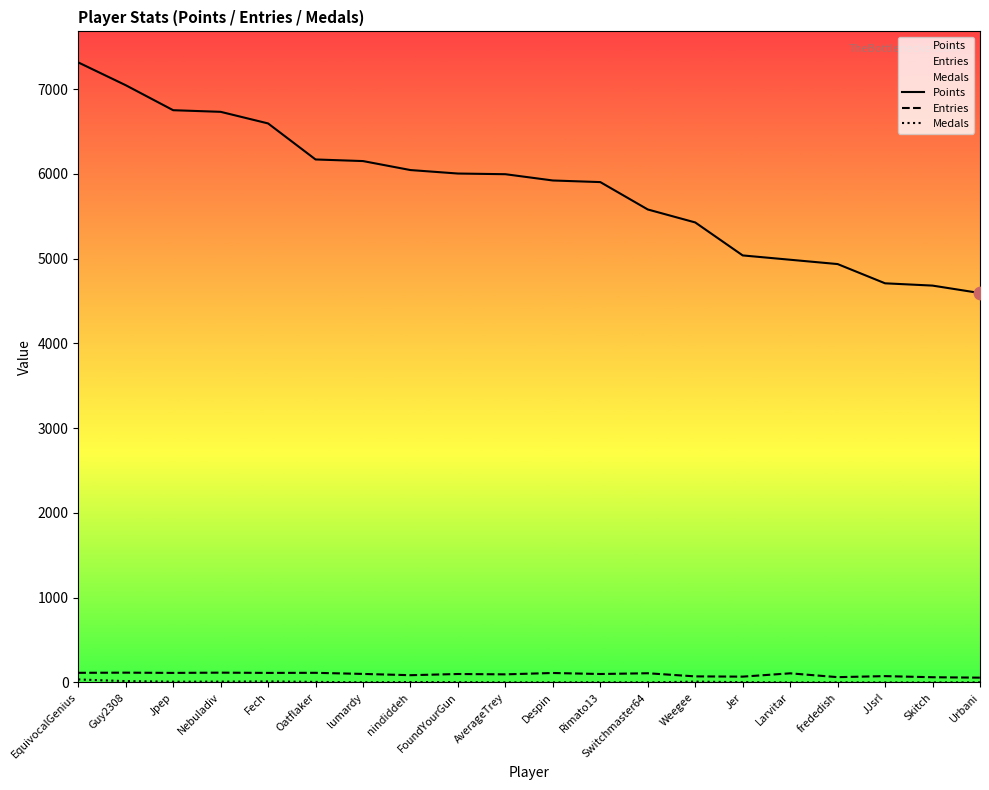

Which series contains the lowest Y value?

Medals